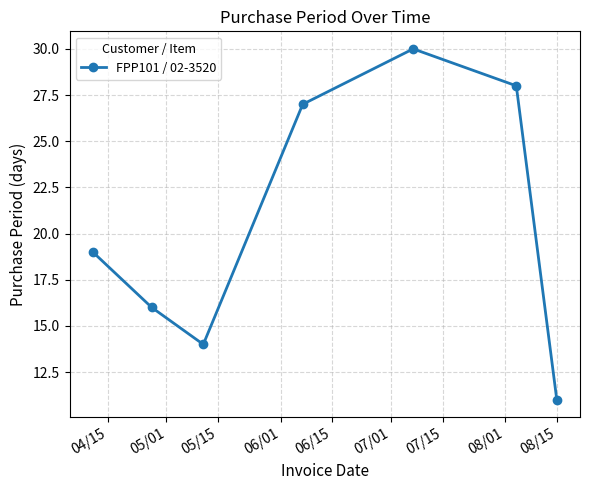

What is the value of the 7th point from the left?

11